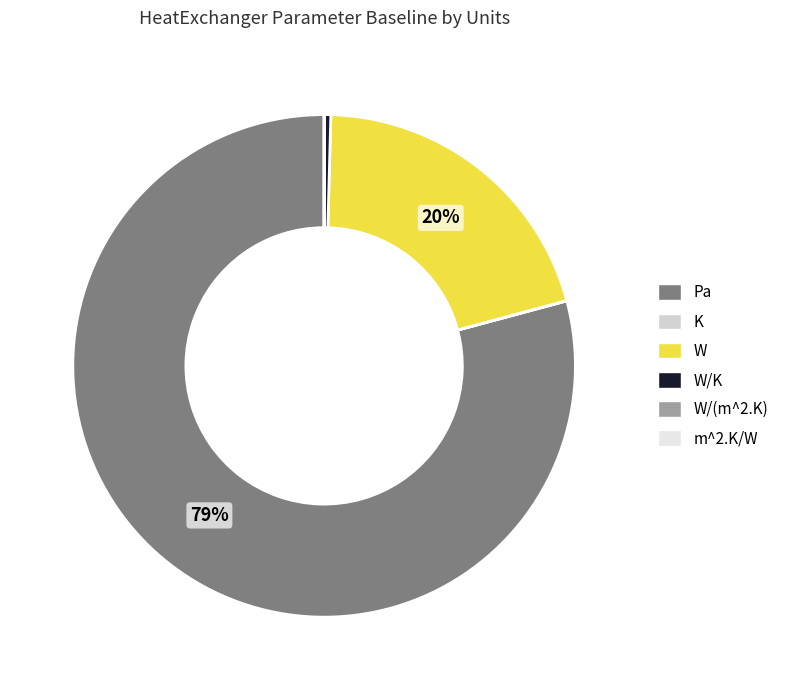

What is the largest slice in the pie chart?

Pa